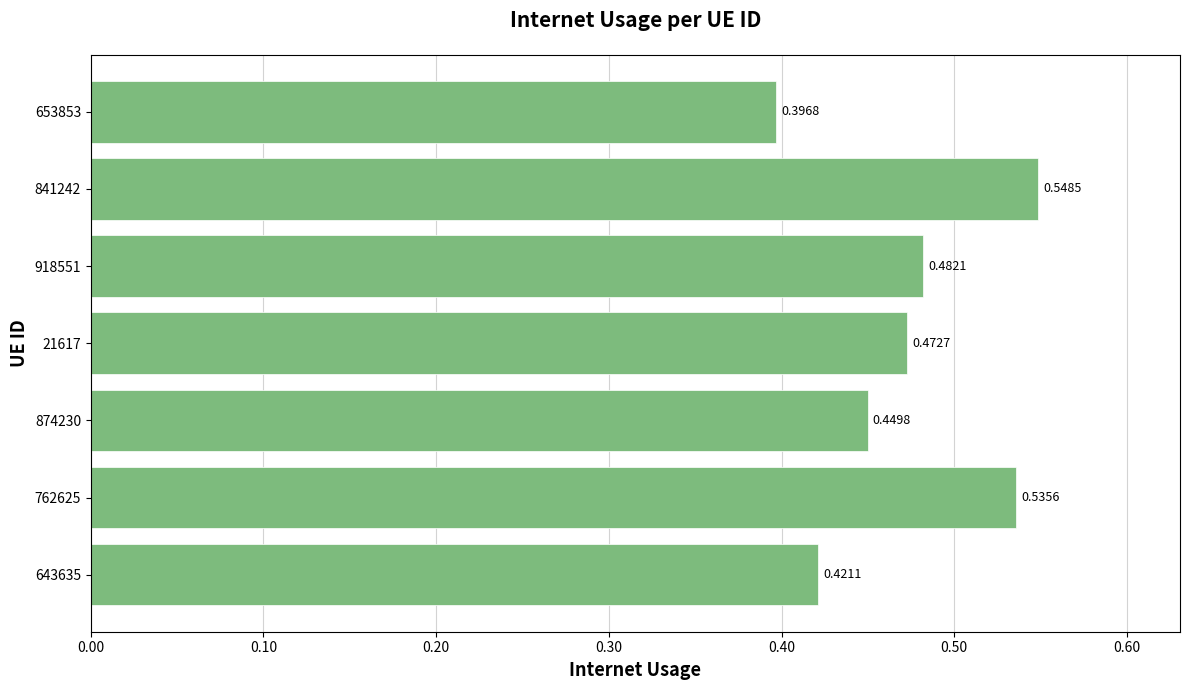

At which category does the chart reach its peak across all series?

841242